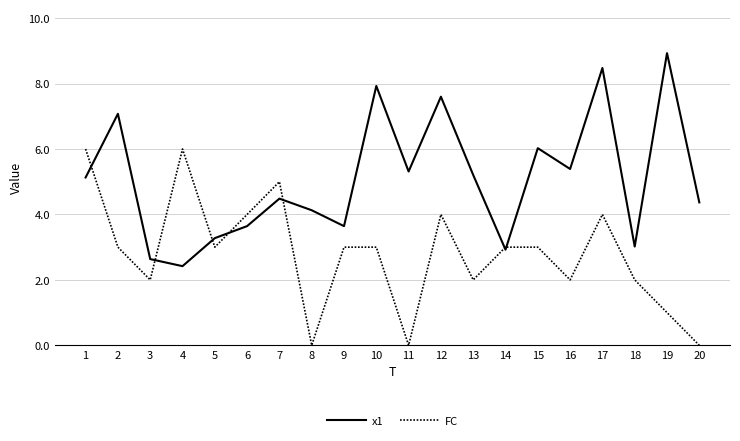

List the series in order of their peak value, lowest first.

FC, x1